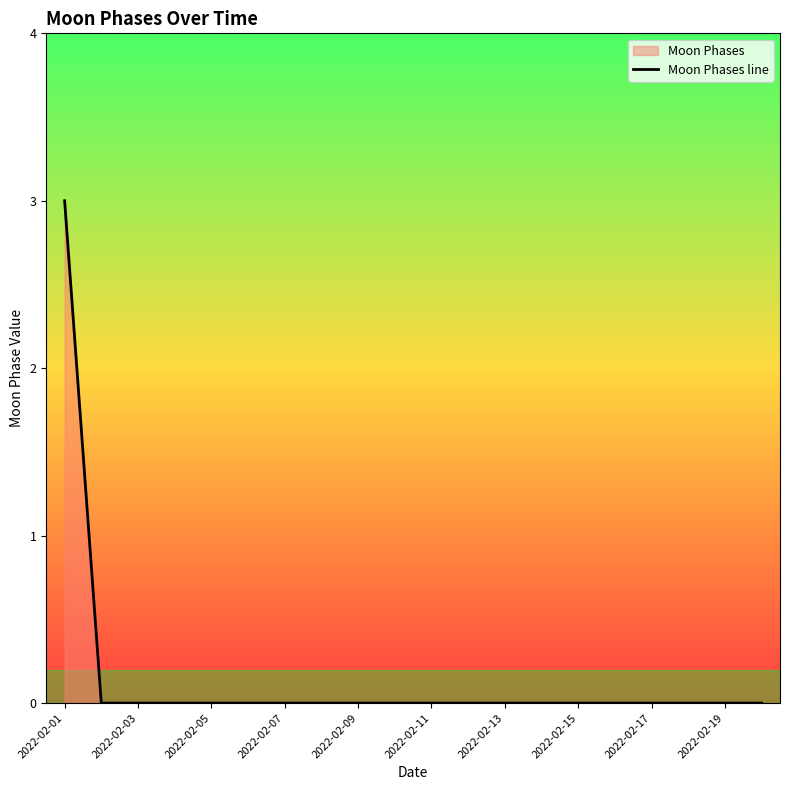

The value at 2022-02-15 is 0. True or false?

True